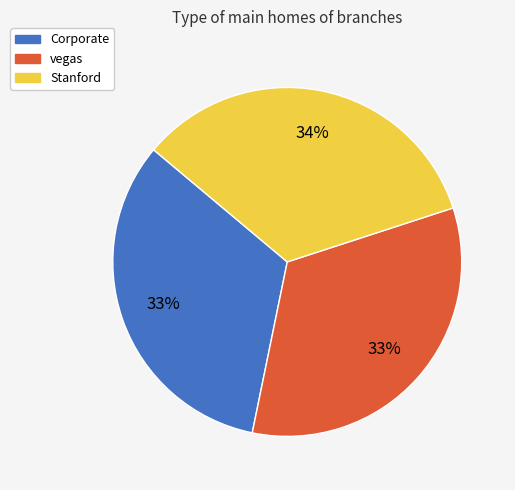

Does vegas account for over 50% of the chart?

No